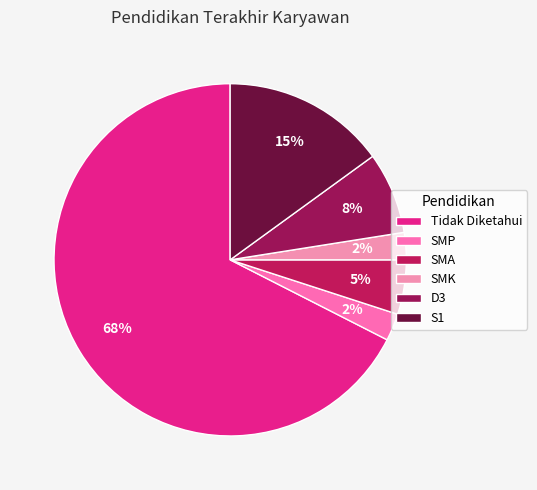

How many segments does this pie chart have?

6